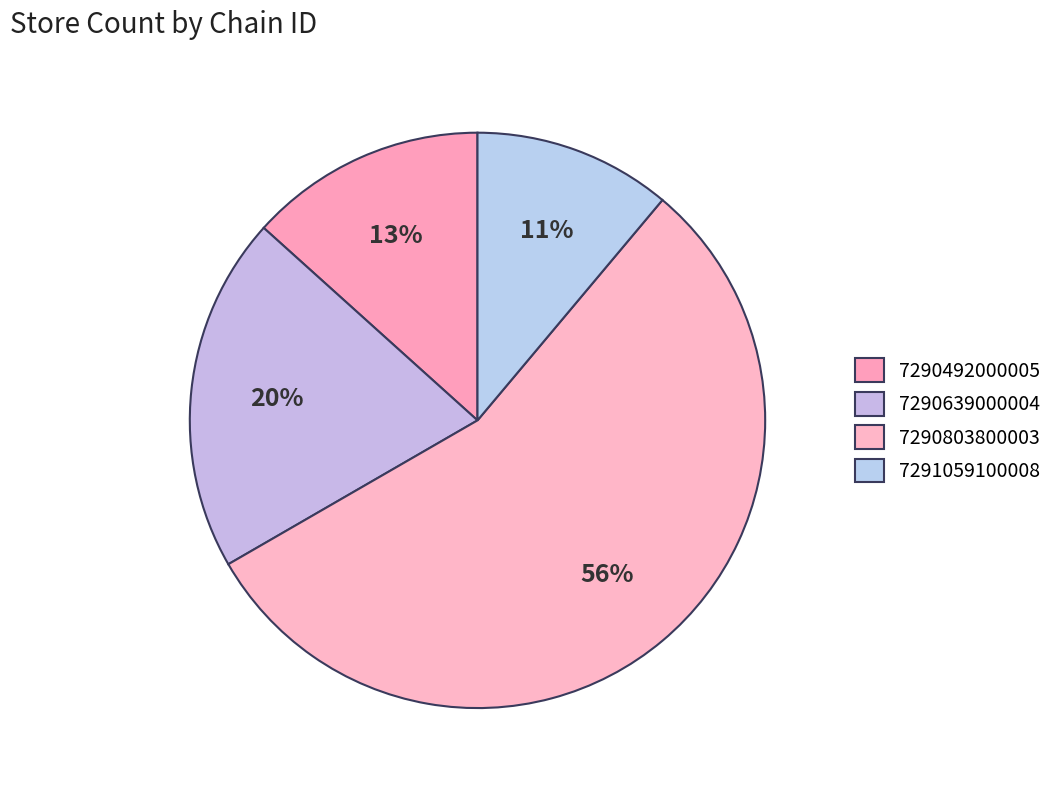

What is the smallest slice in the pie chart?

7291059100008